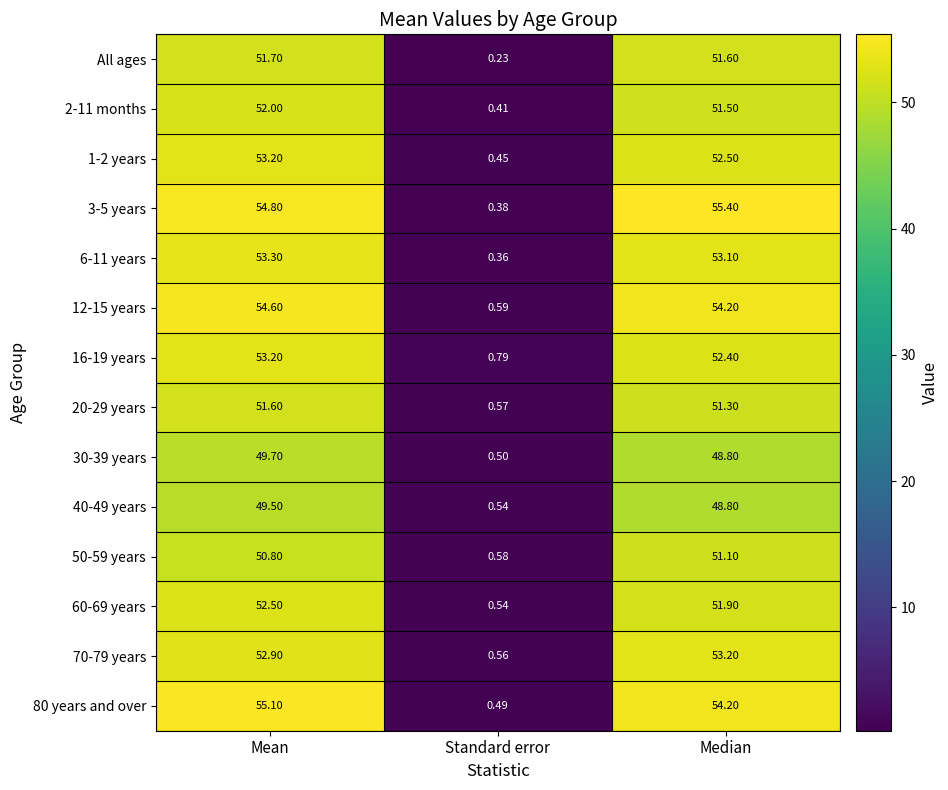

Rank the categories by 1-2 years value from lowest to highest.

Standard error, Median, Mean